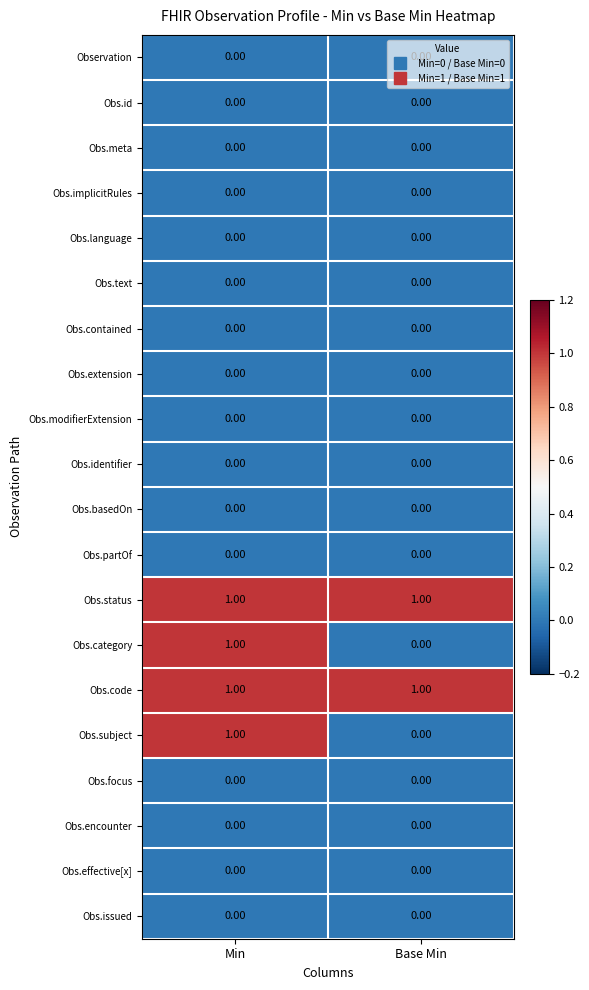

Which category has the lowest value in the Obs.subject series?

Base Min